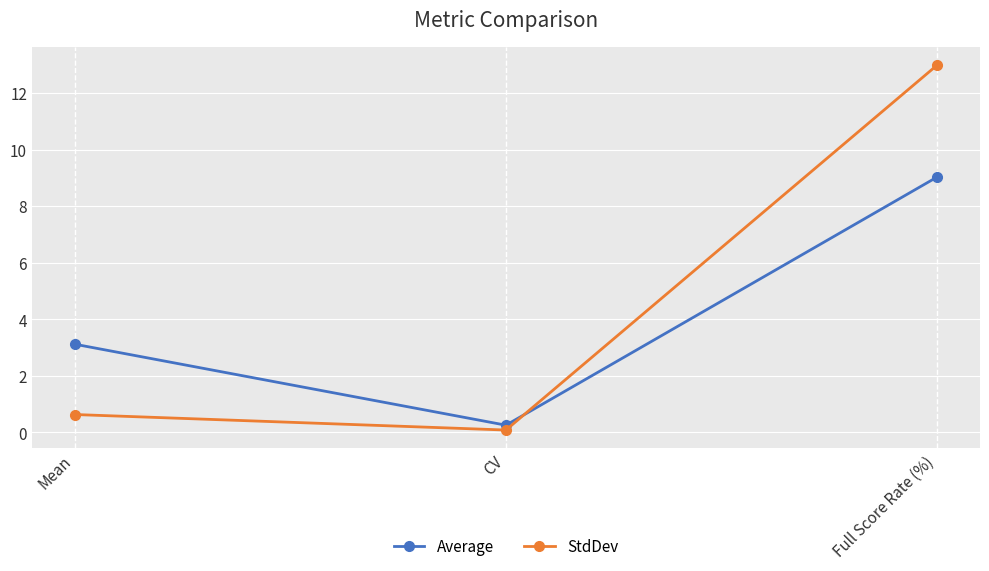

What is the difference between the highest and lowest values at Mean?

2.5